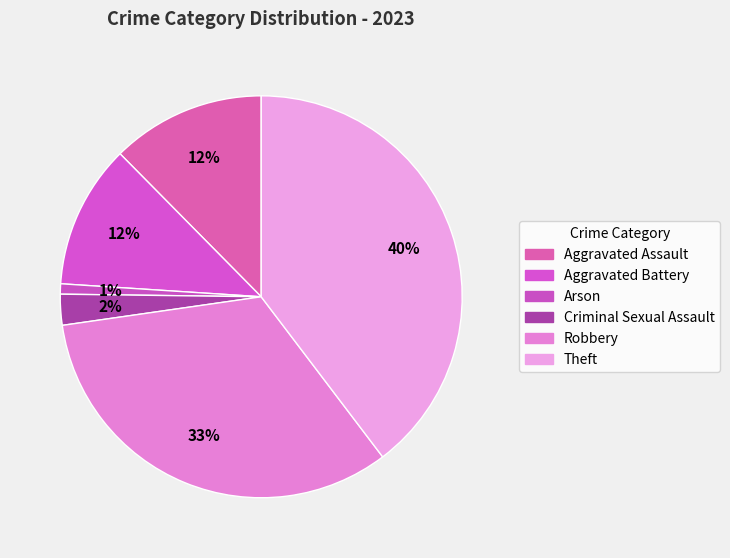

How many slices are in this pie chart?

6